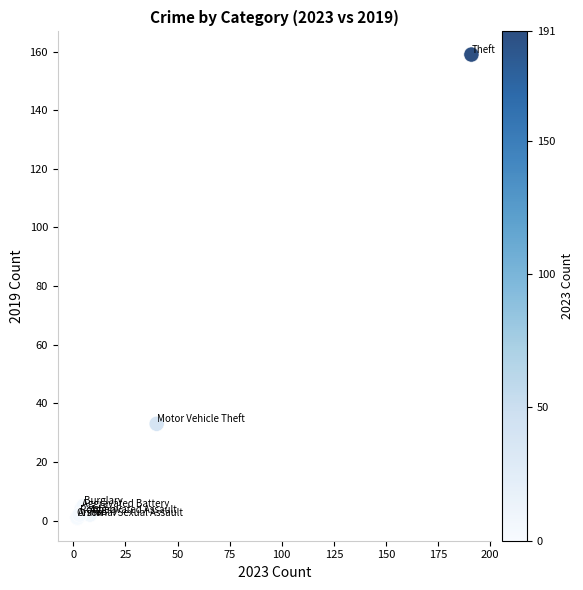

What Y value in the scatter plot is closest to 80?

33